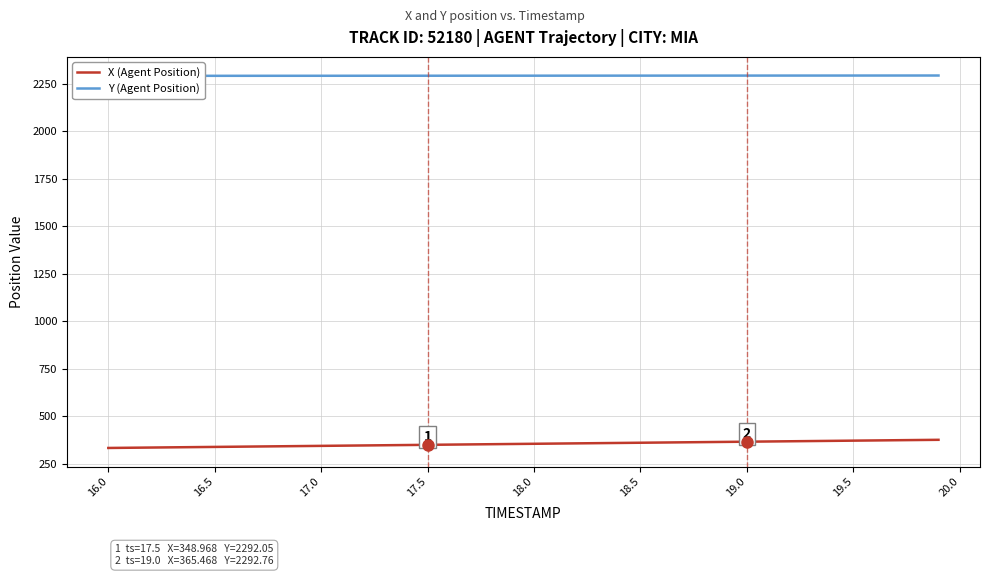

What is the greatest value displayed?

2293.2